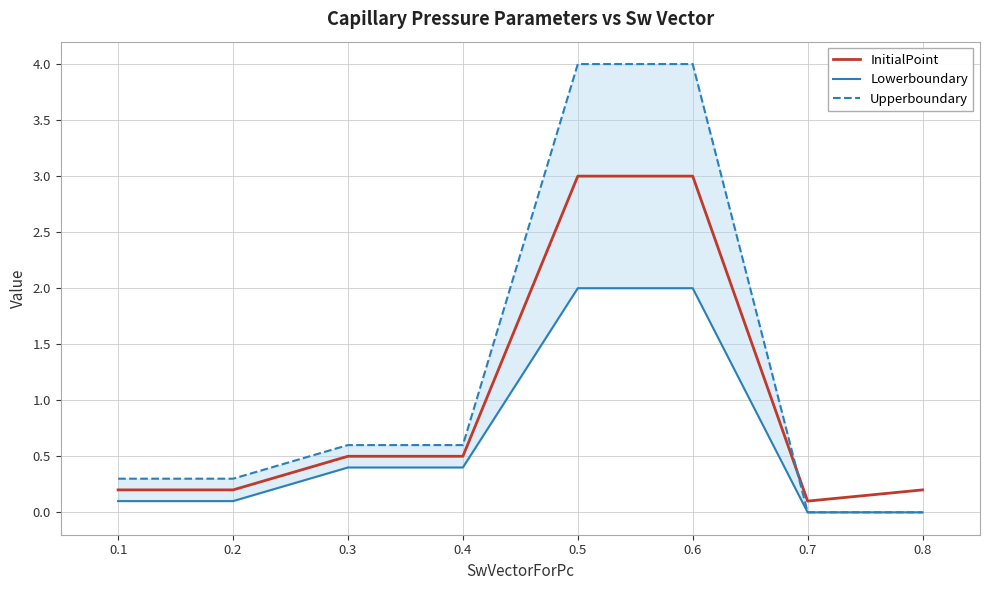

True or false: Upperboundary has more than 0 points higher than both neighbors.

False